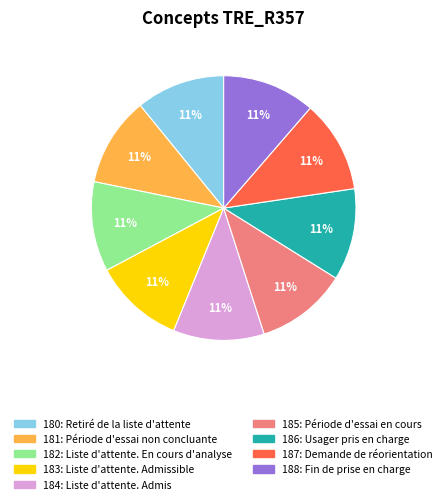

To the nearest percent, what is the average slice percentage?

11%